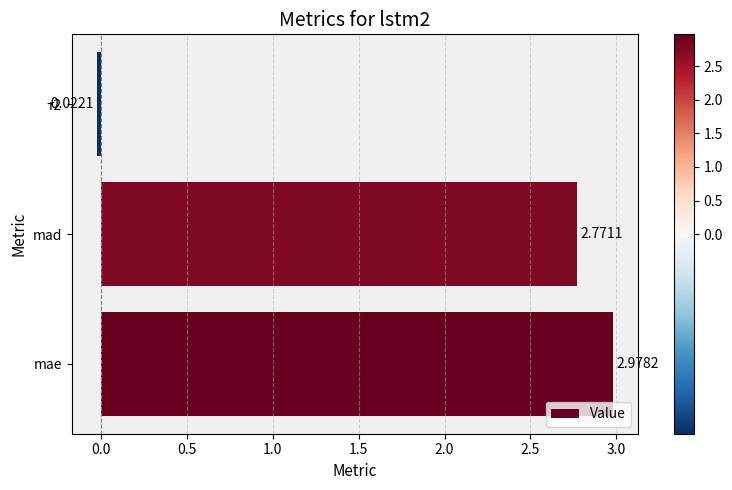

What is the average value?

1.9